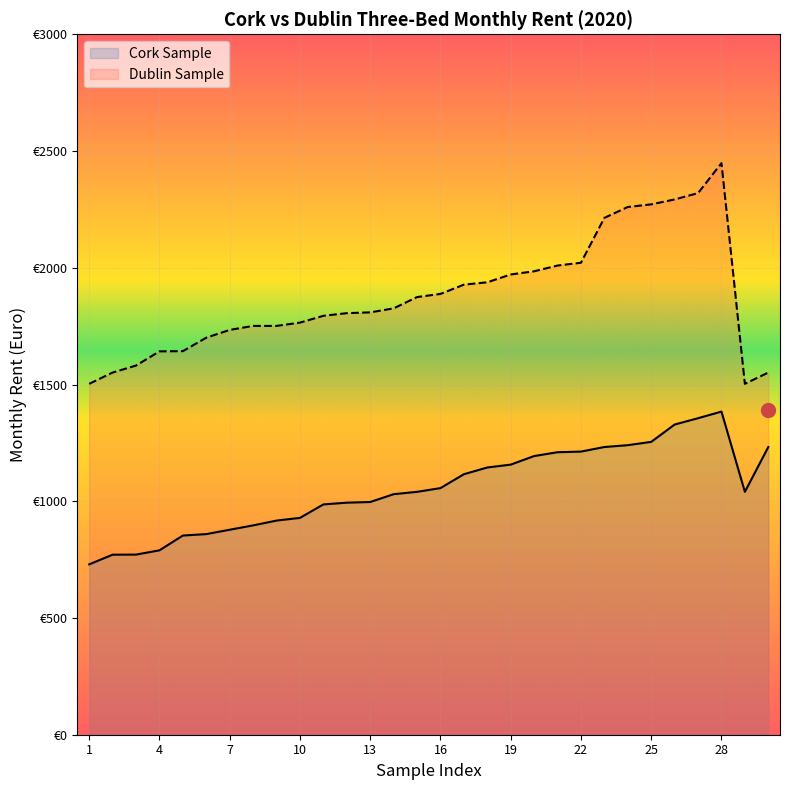

What is the difference between the maximum and minimum values in the Dublin Sample series?

945.3